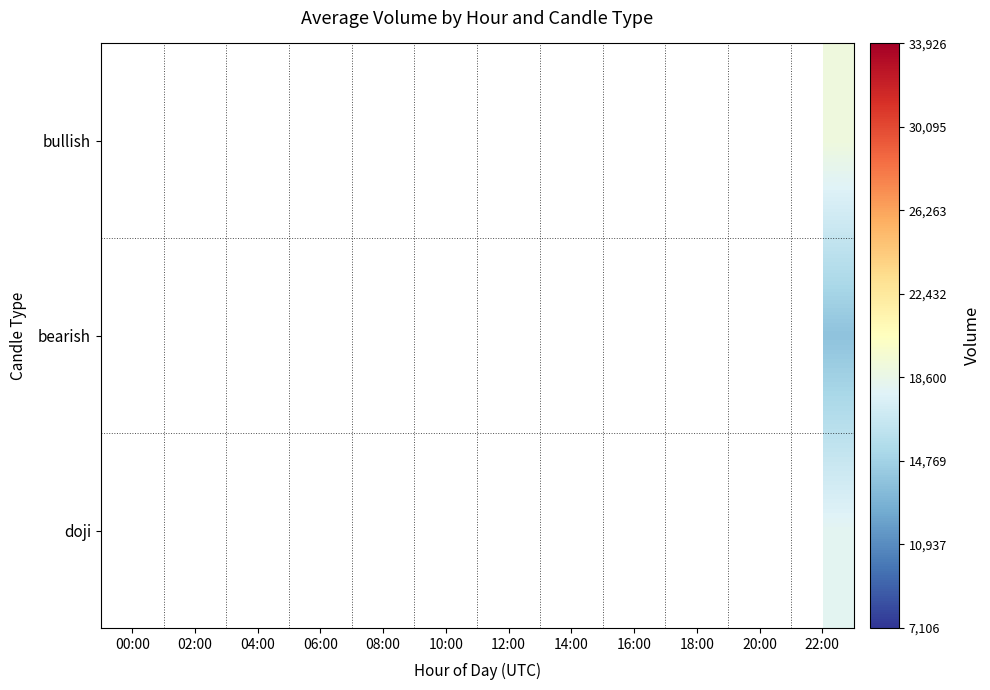

The value of bearish at 22:00 is 13794.0. True or false?

True